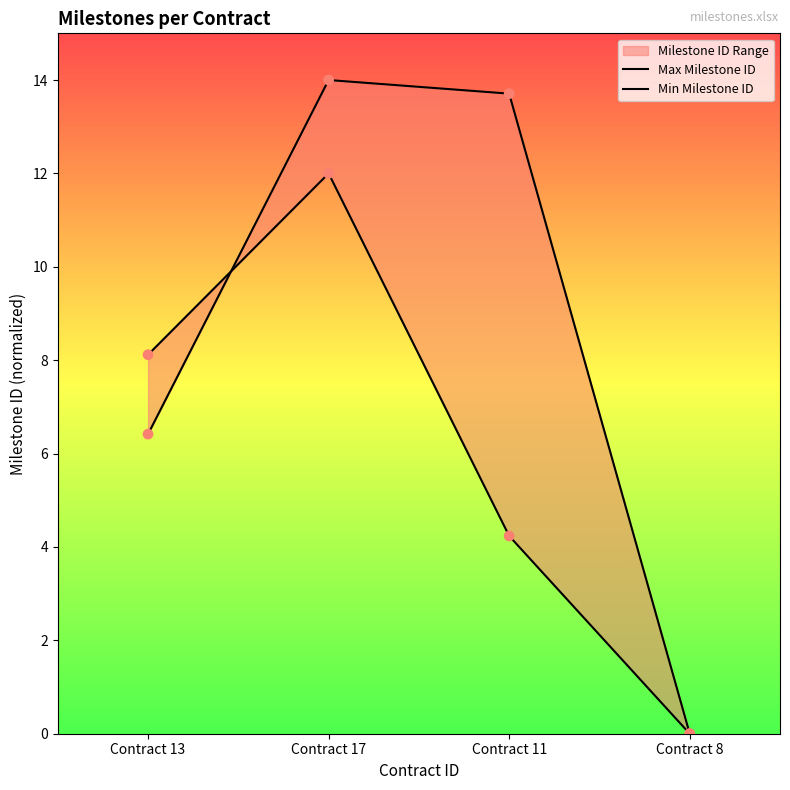

Which series reaches the minimum Y coordinate?

Max Milestone ID